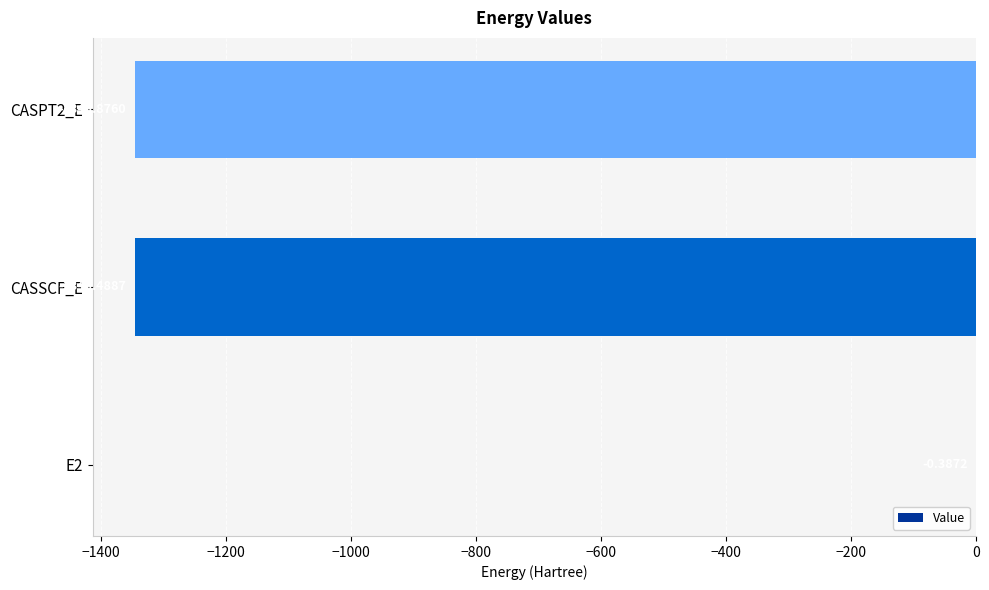

Which has a higher value, CASPT2_E or E2?

E2